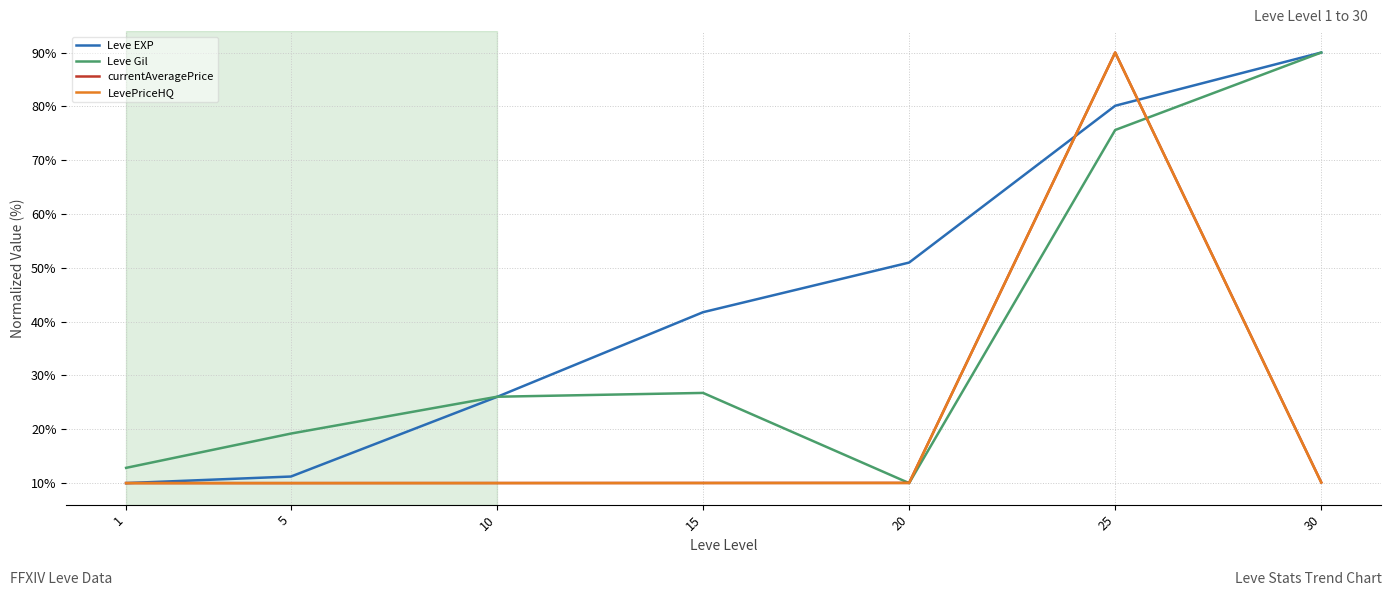

What is the highest value of the Leve EXP series?

90.0